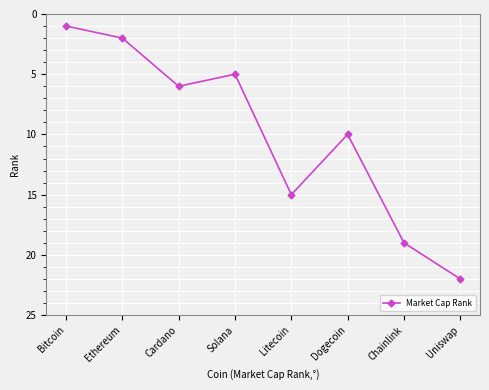

Count the number of categories in the chart.

8